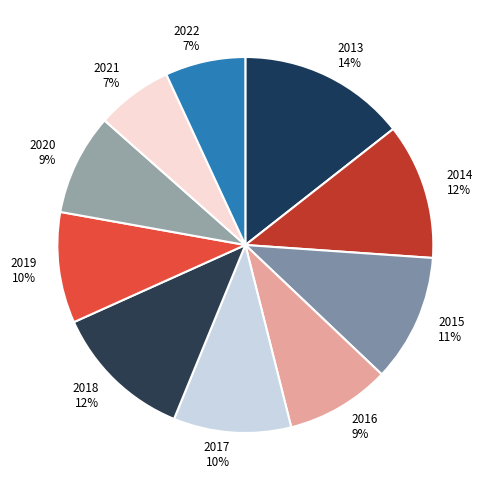

Which category has the smallest portion of the pie?

2021